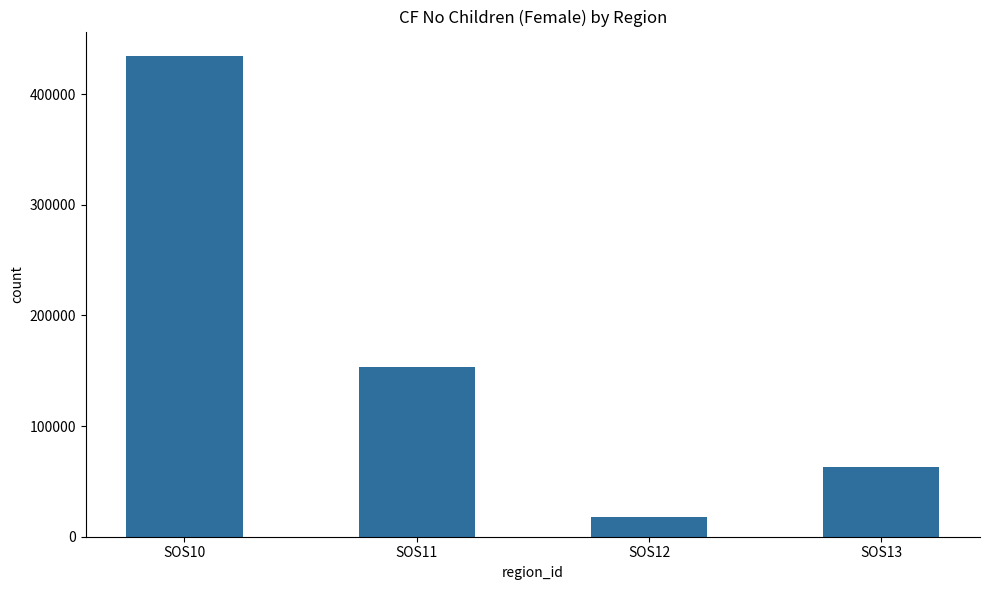

What is the sum of all values?

669018